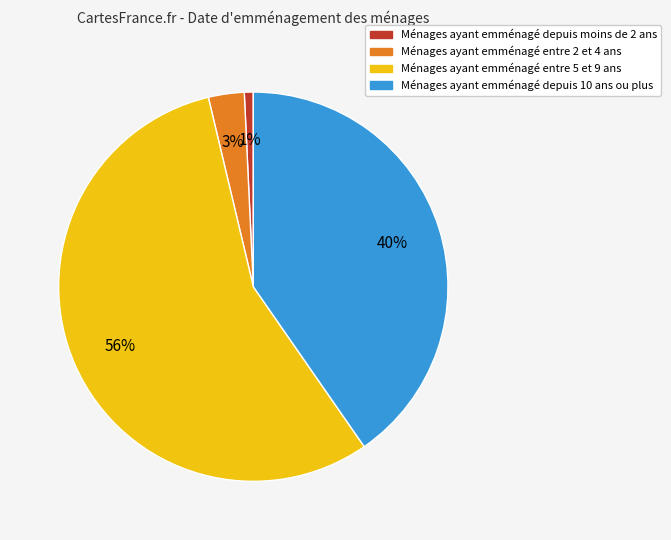

Does any single category account for the majority?

Yes